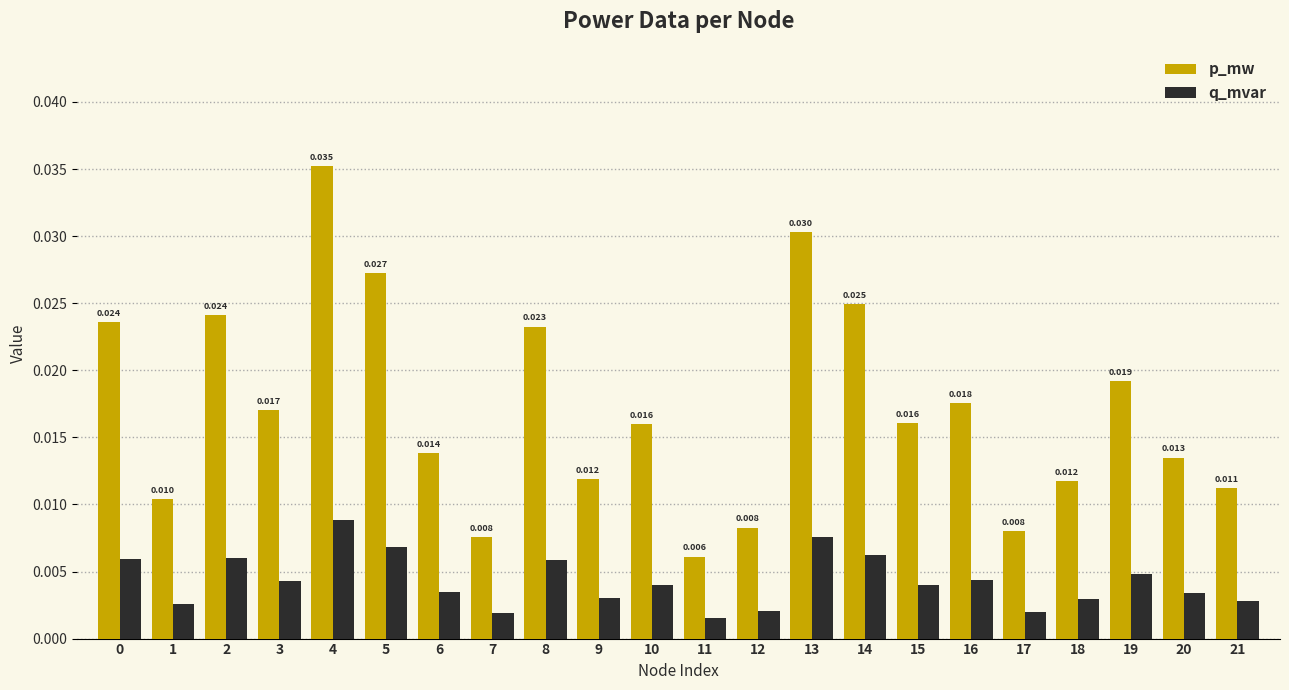

At how many categories does at least one series exceed 0?

22